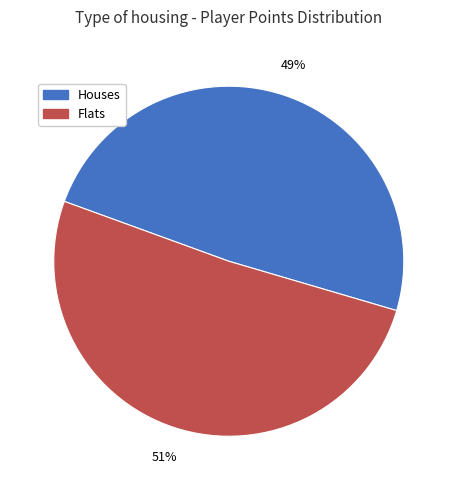

To the nearest percent, what is the difference between the largest and smallest slice percentages?

2%